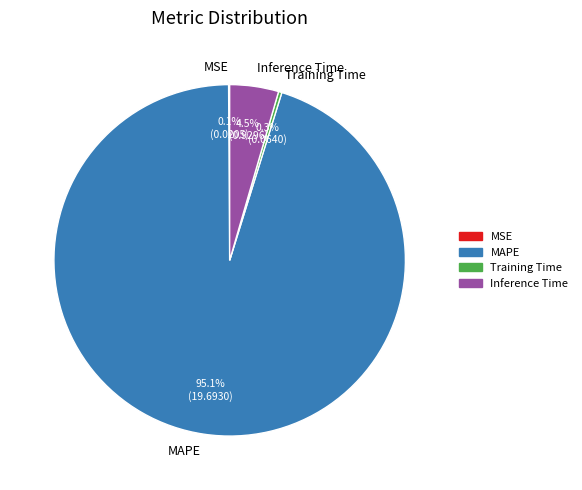

Between Inference Time and Training Time, which is larger?

Inference Time